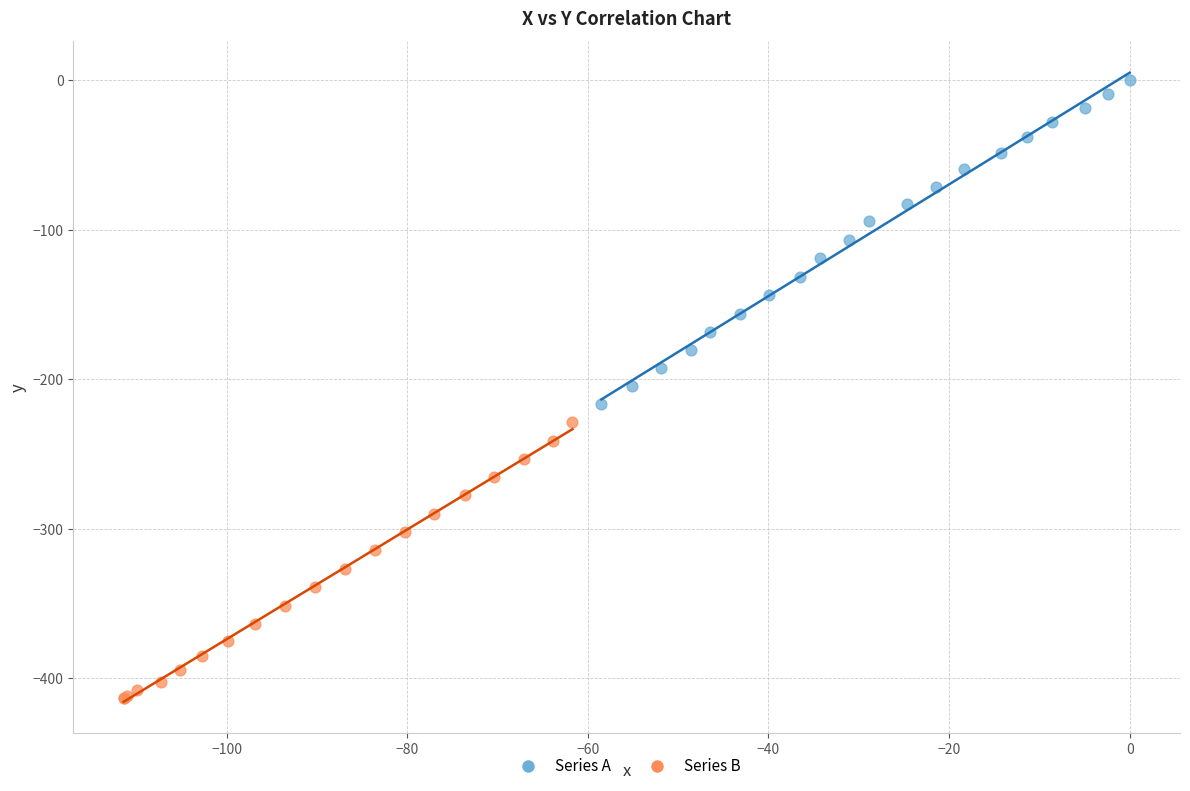

Which series reaches the maximum Y coordinate?

Series A